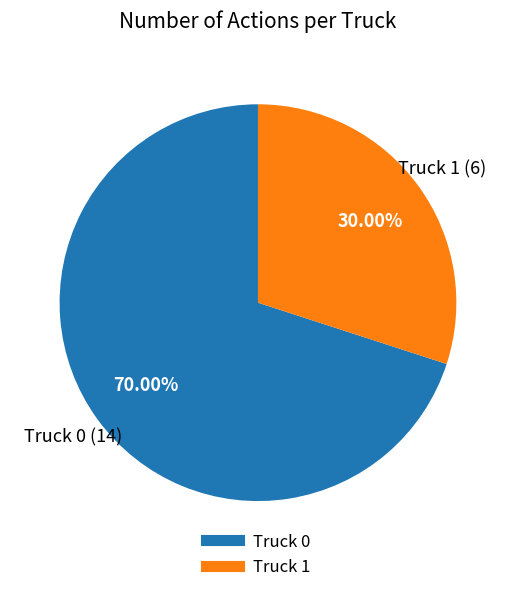

To the nearest percent, what portion does Truck 0 represent?

70%